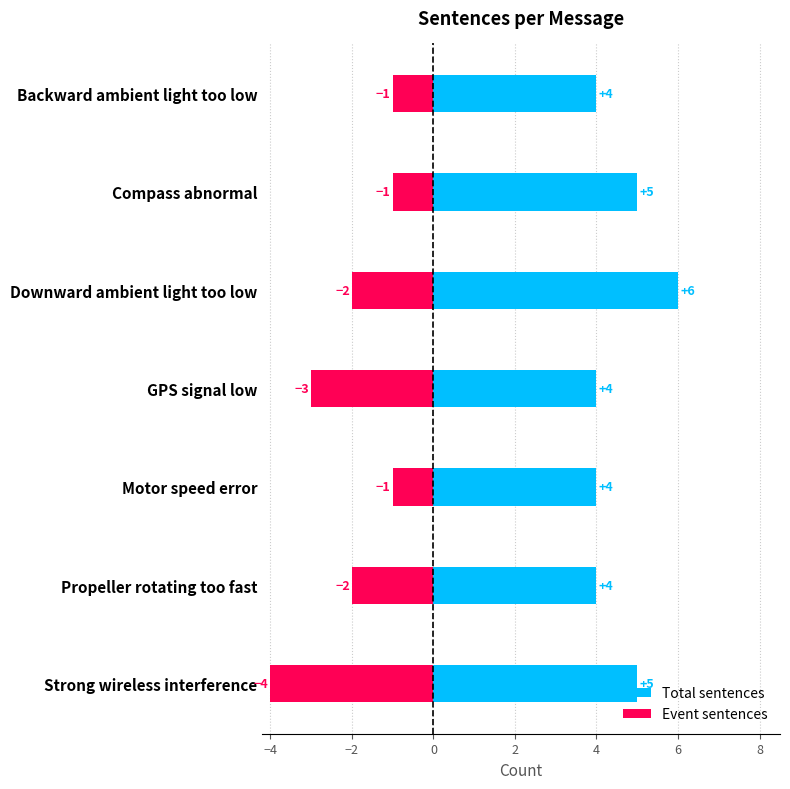

How many bars are there in total?

14